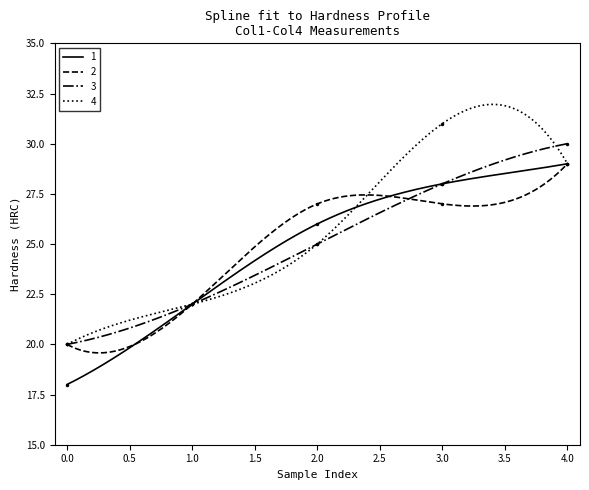

Reading right to left, list all the values displayed in this chart.

1: 29	28	26	22	18
2: 29	27	27	22	20
3: 30	28	25	22	20
4: 29	31	25	22	20